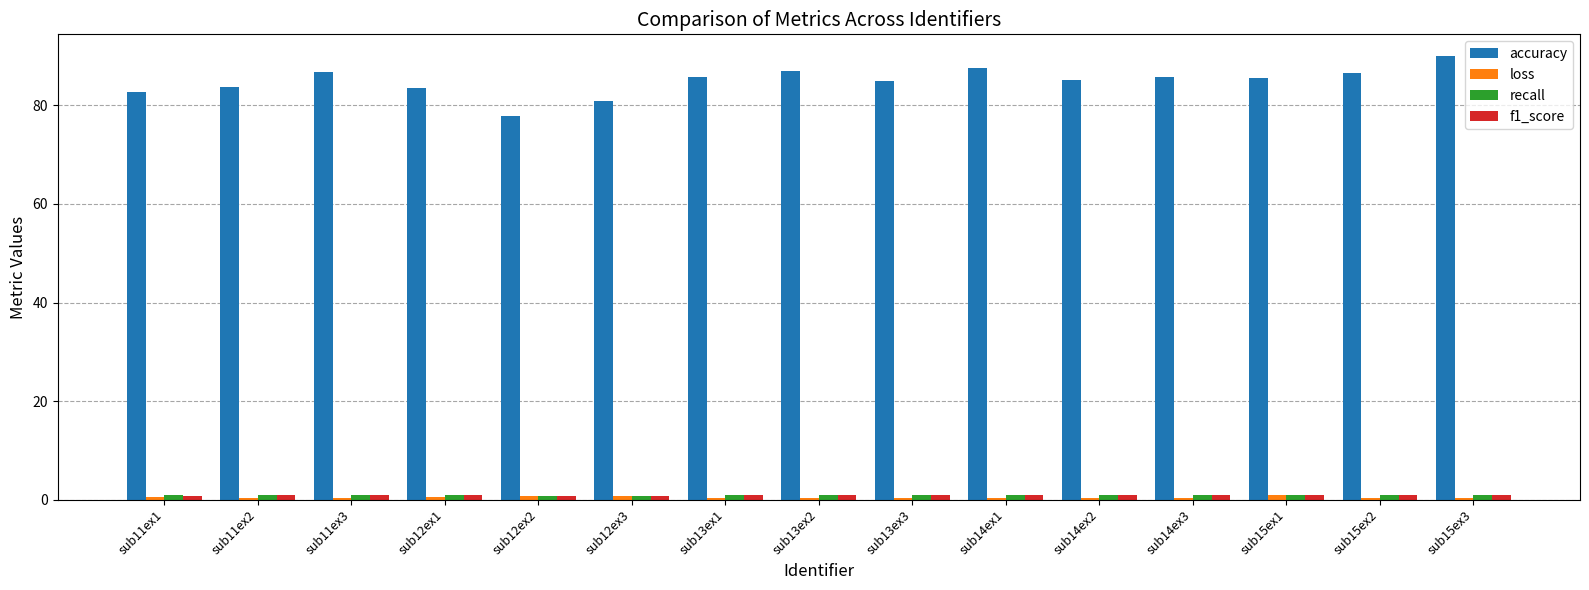

Which category has the highest value in the accuracy series?

sub15ex3